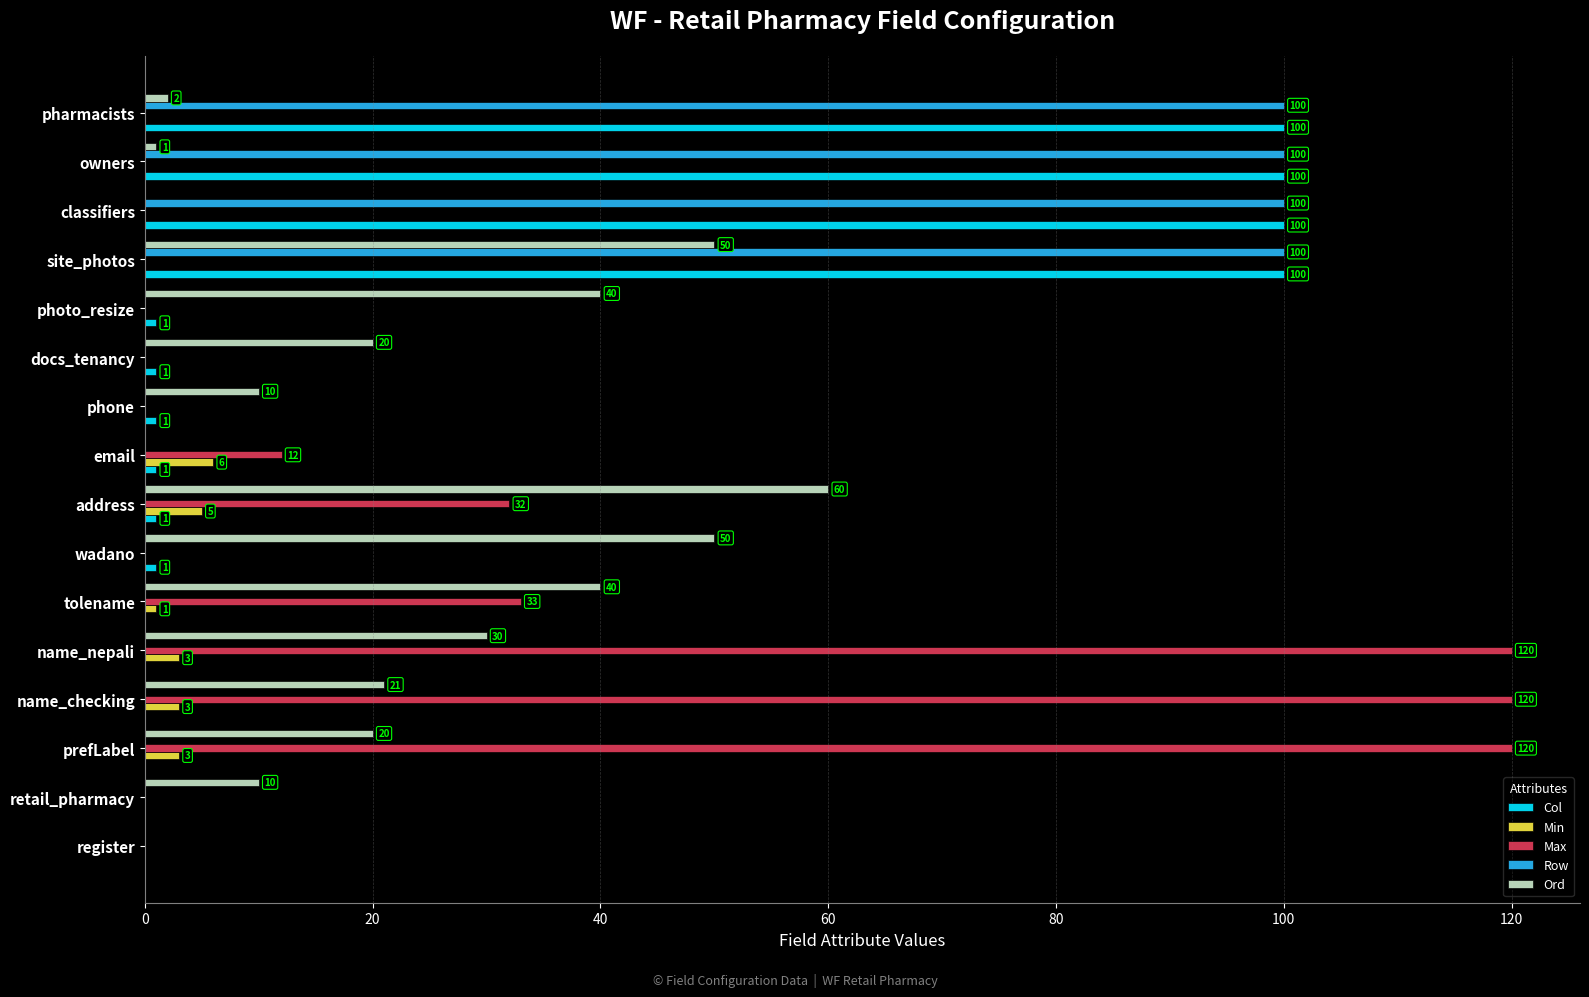

What is the sum of all Min values?

21